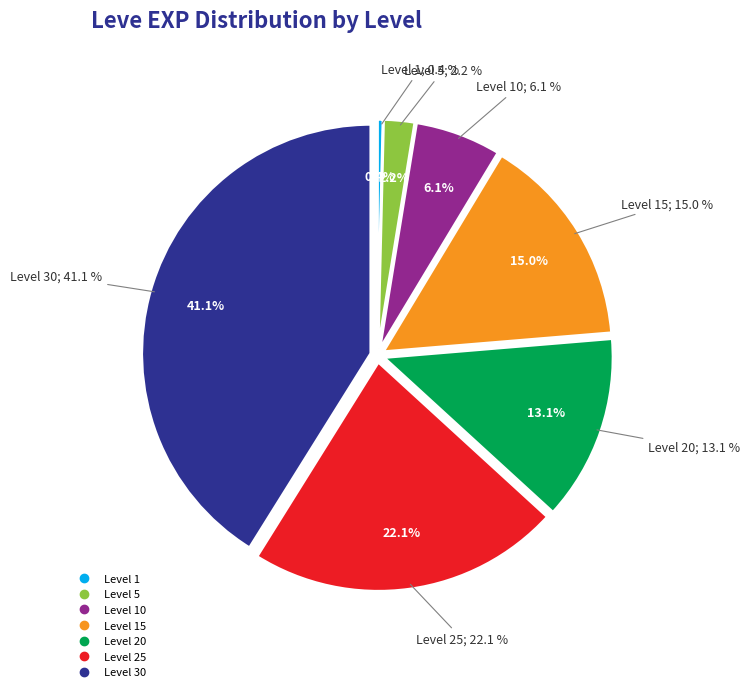

Does Level 20 account for over 50% of the chart?

No